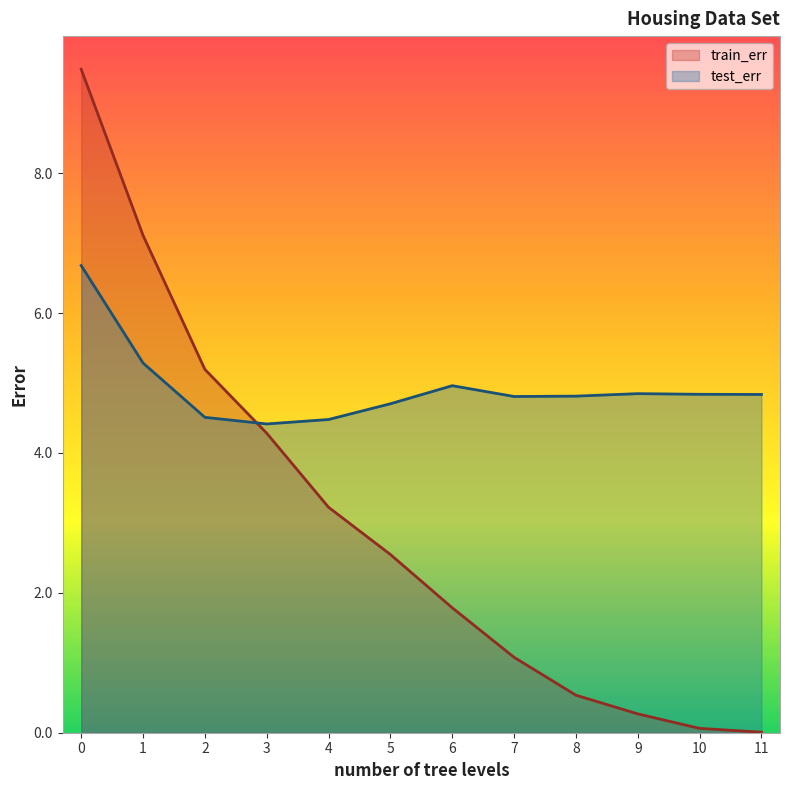

What are all the series names shown in the legend?

train_err, test_err